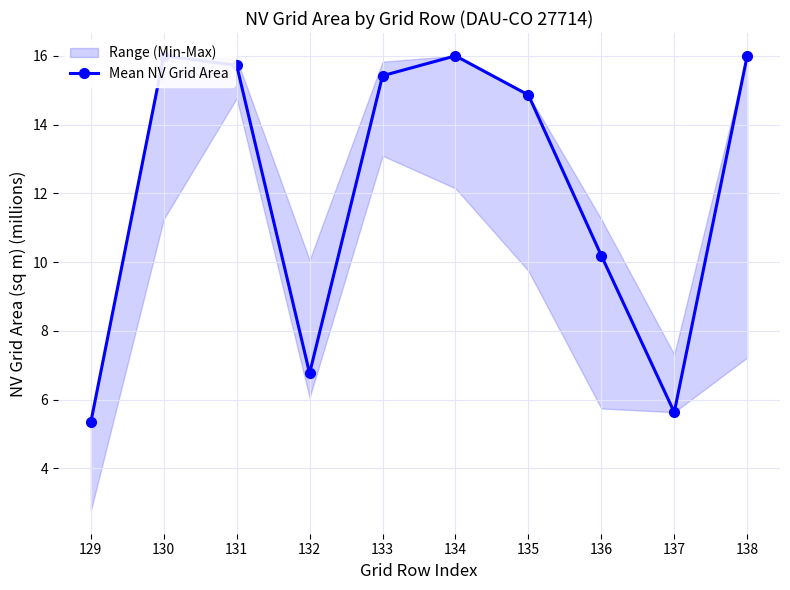

Which has a higher value, 129 or 137?

137